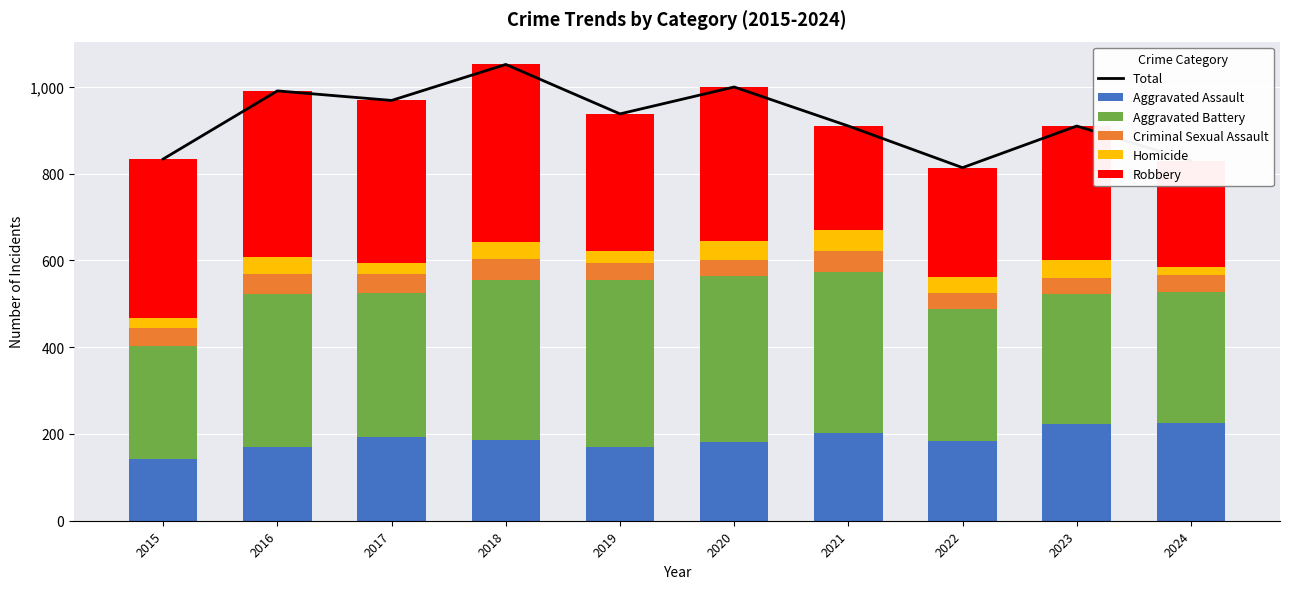

True or false: Homicide has a value of 41 at 2016.

True